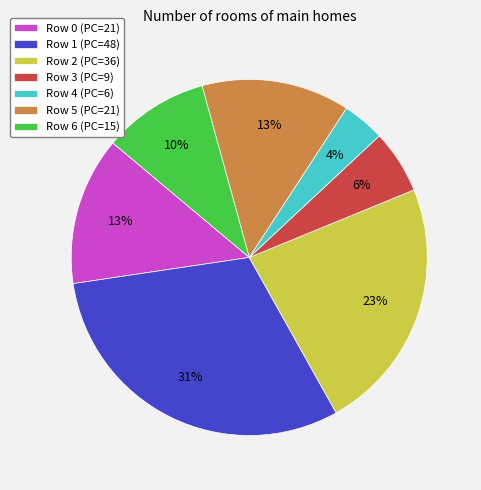

To the nearest percent, what is the average slice percentage?

14%